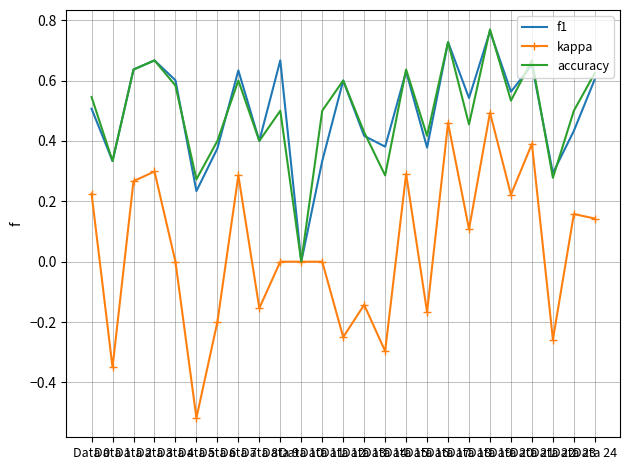

Which series has the largest range (max minus min)?

kappa